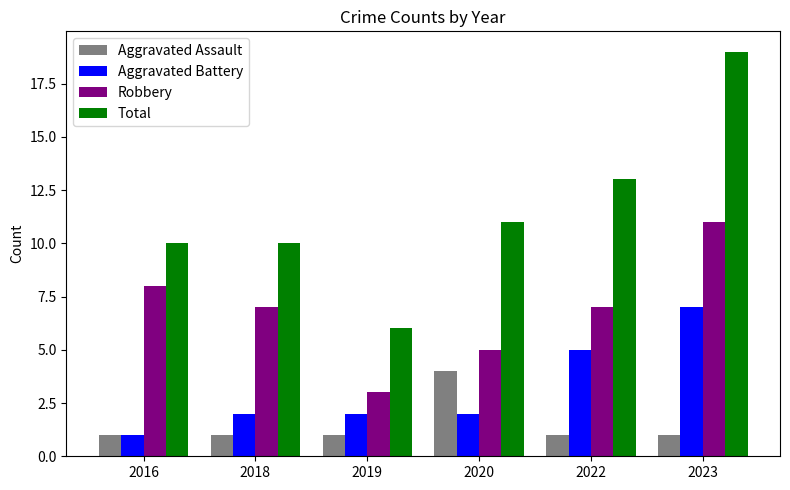

What is the minimum value shown in the chart?

1